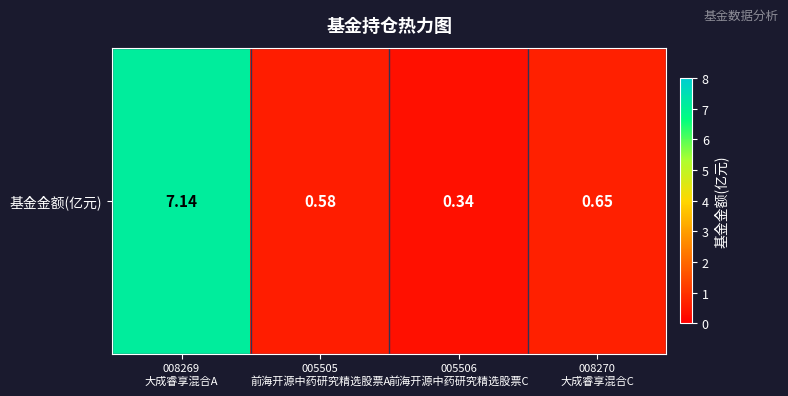

Rank the categories by value from highest to lowest.

008269
大成睿享混合A, 008270
大成睿享混合C, 005505
前海开源中药研究精选股票A, 005506
前海开源中药研究精选股票C